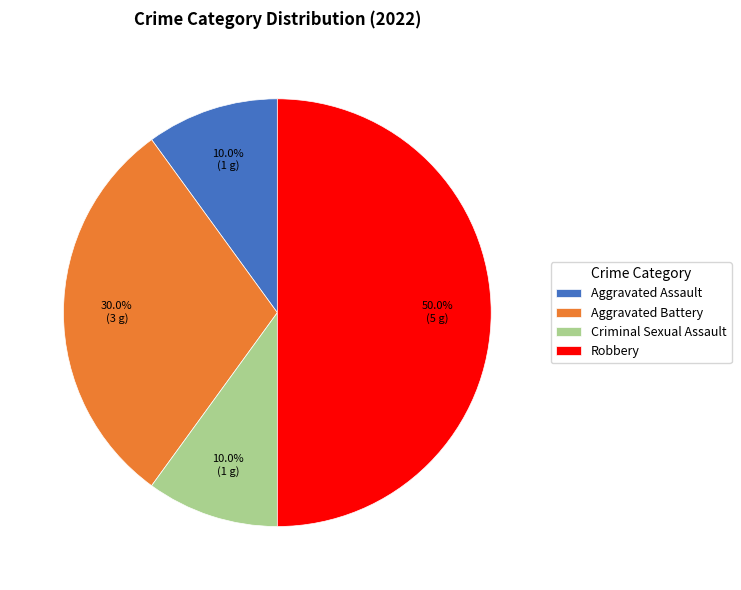

To the nearest percent, what is the average slice percentage?

25%